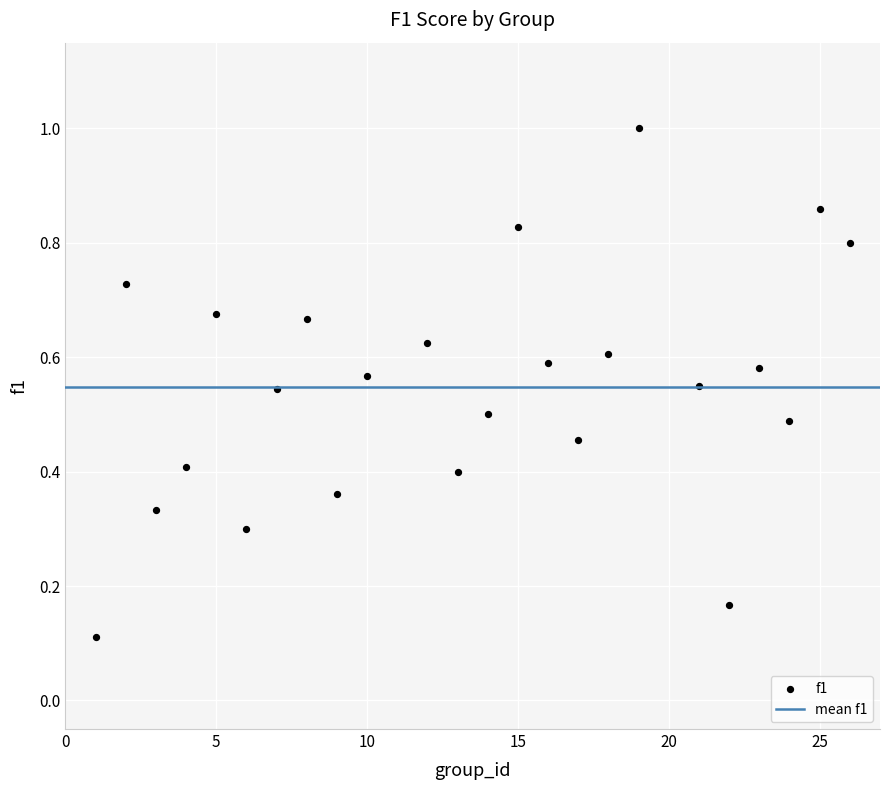

What is the range of X values (max minus min)?

25.0